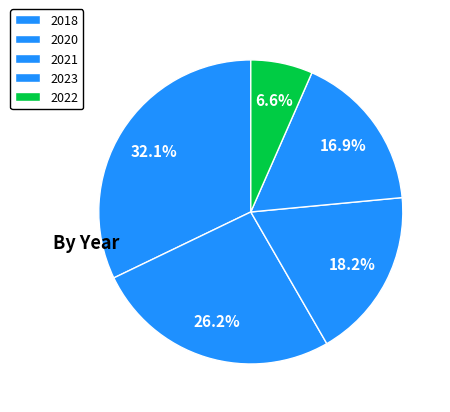

How many slices are in this pie chart?

5